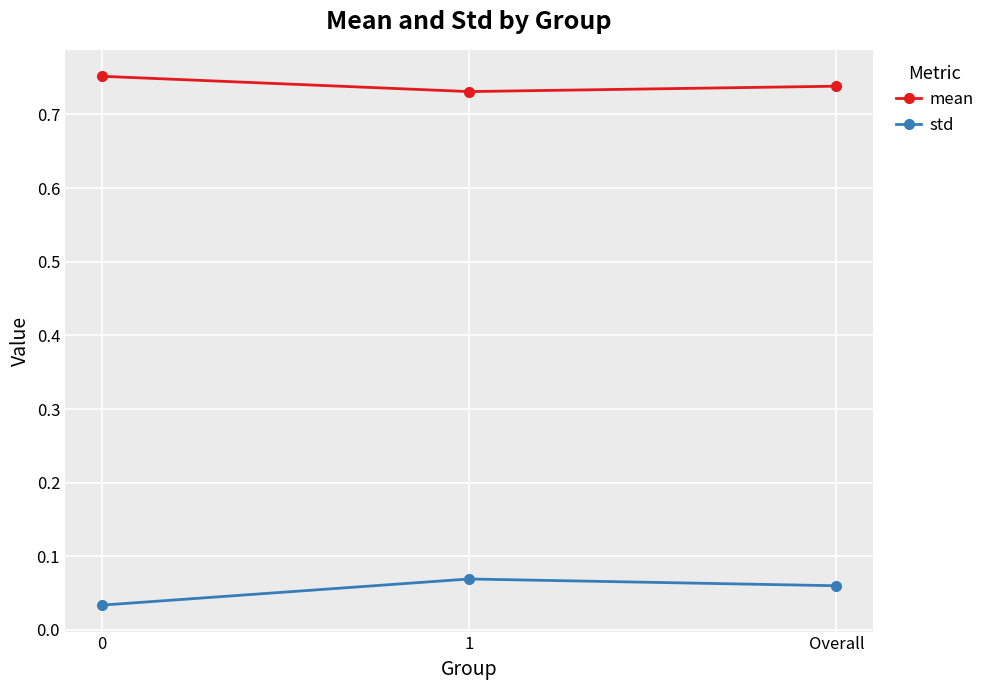

Rank the series by their average value, from lowest to highest.

std, mean